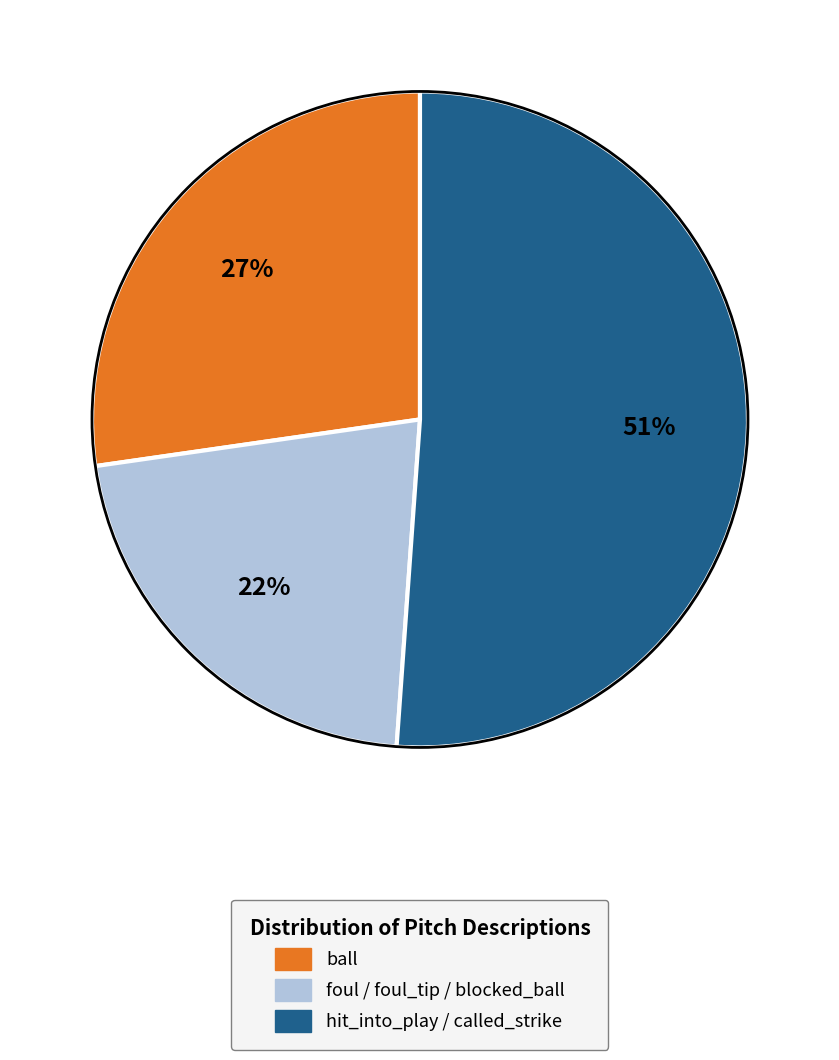

Which has a higher value, ball or hit_into_play / called_strike?

hit_into_play / called_strike